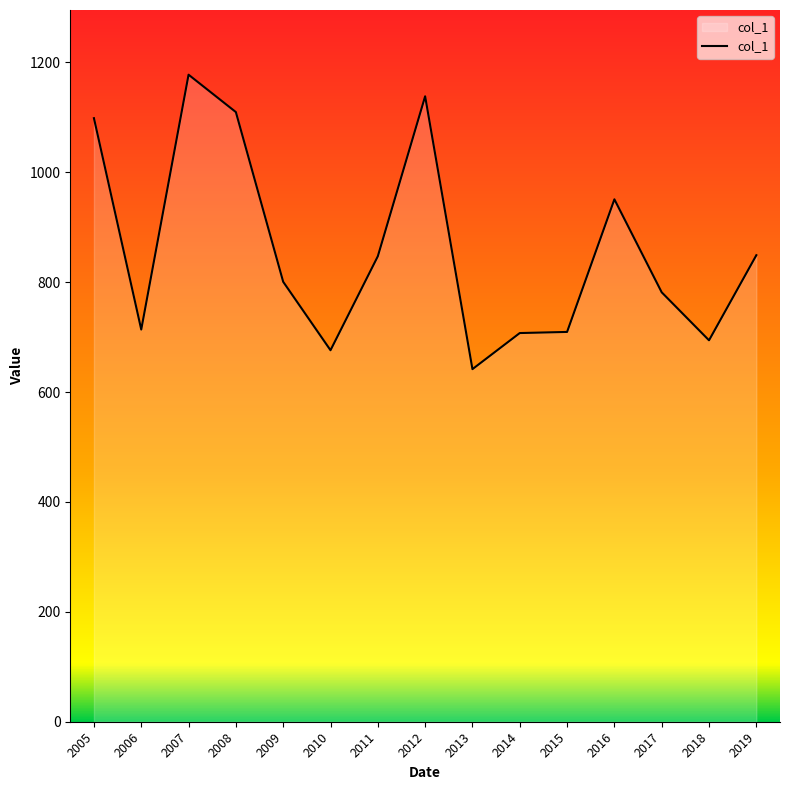

Which has a higher value, 2009 or 2014?

2009